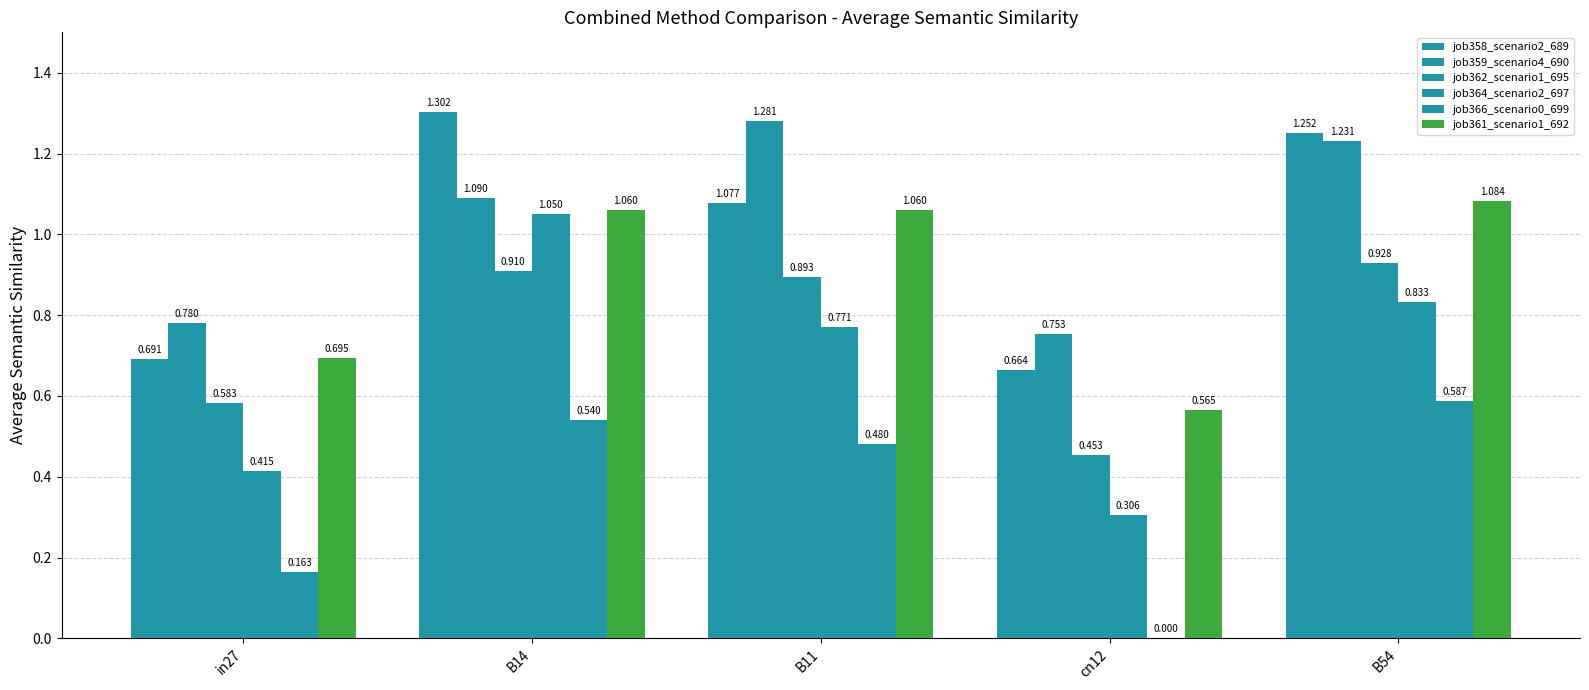

What is the sum of all job362_scenario1_695 values?

3.8